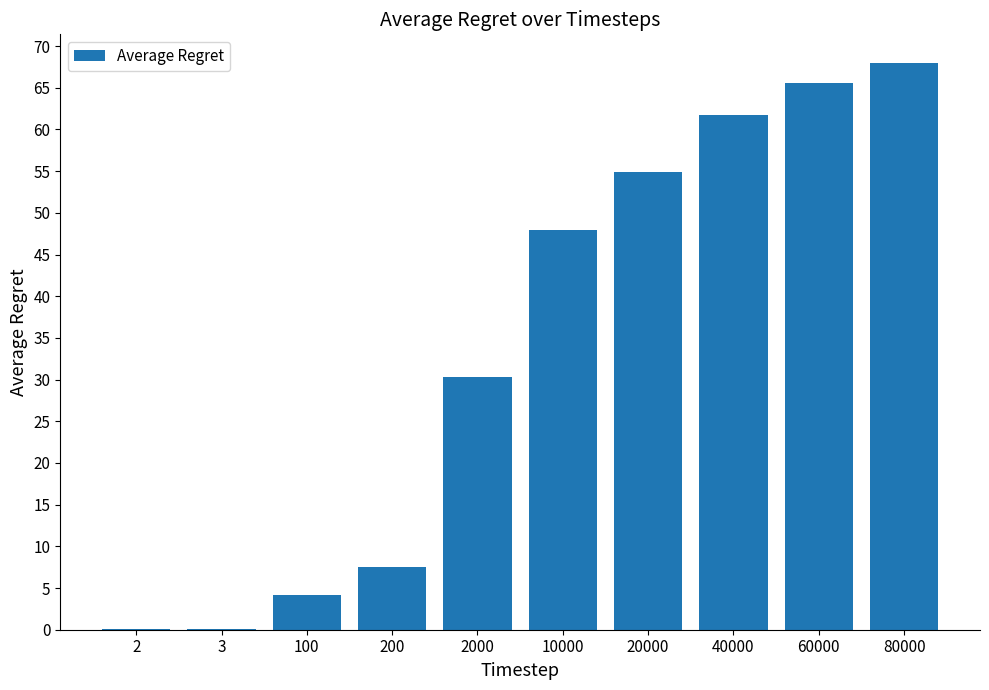

Are the bars horizontal?

No